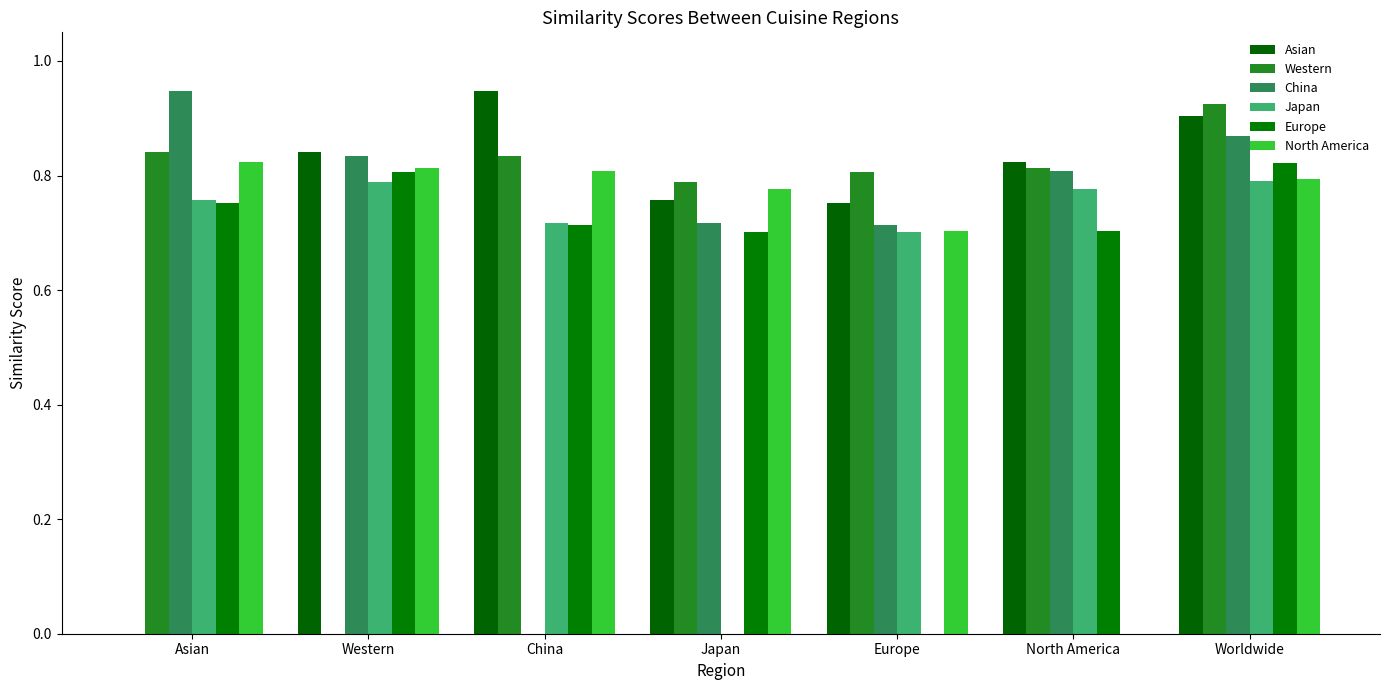

List the labels in order of Europe value, smallest first.

Europe, Japan, North America, China, Asian, Western, Worldwide